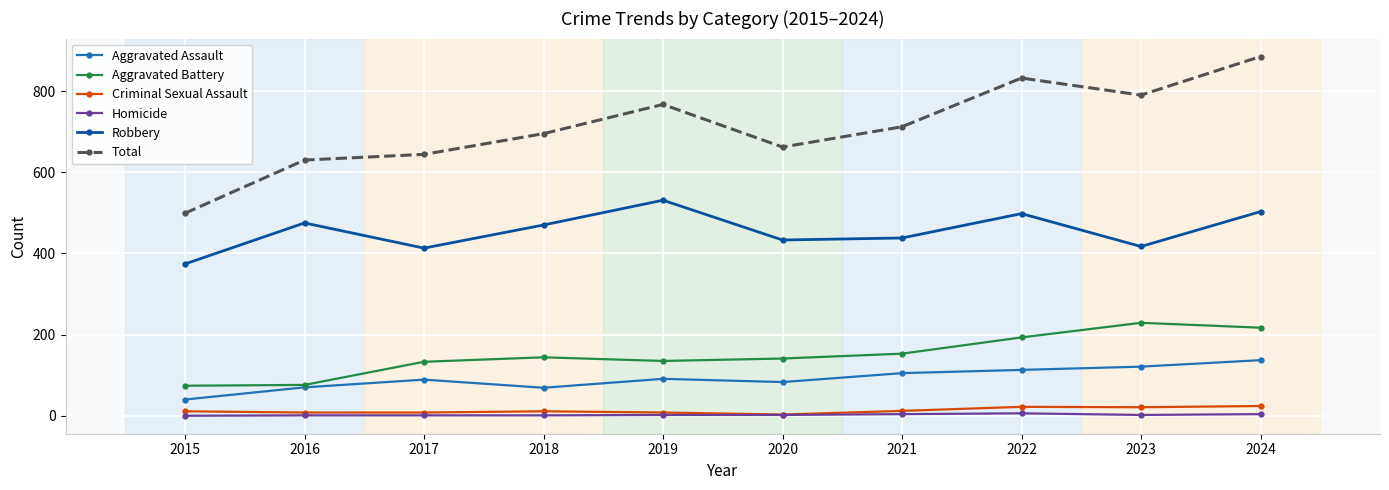

Which series has the largest total across all categories?

Total